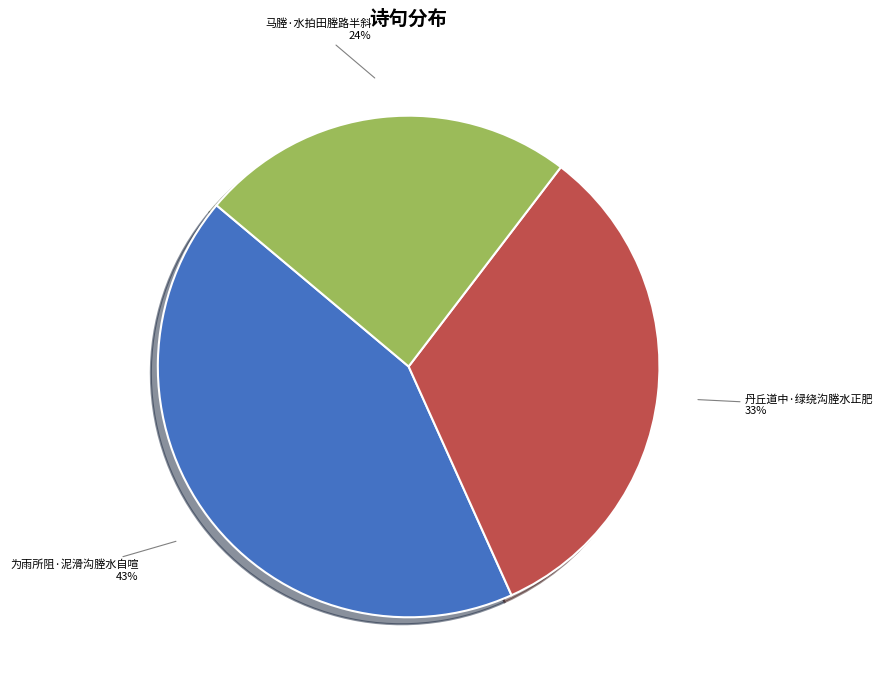

True or false: 为雨所阻·泥滑沟塍水自喧 accounts for 43% of the total.

True